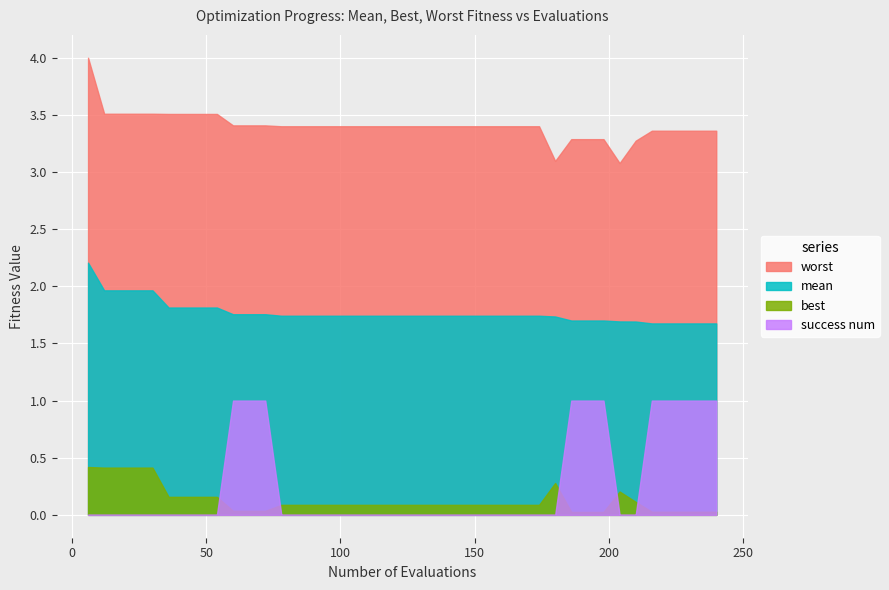

What is the maximum value shown in the chart?

4.0